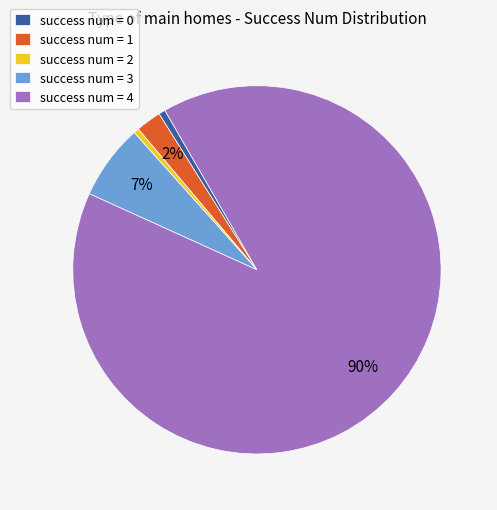

What percentage is the success num = 1 slice, to the nearest percent?

2%